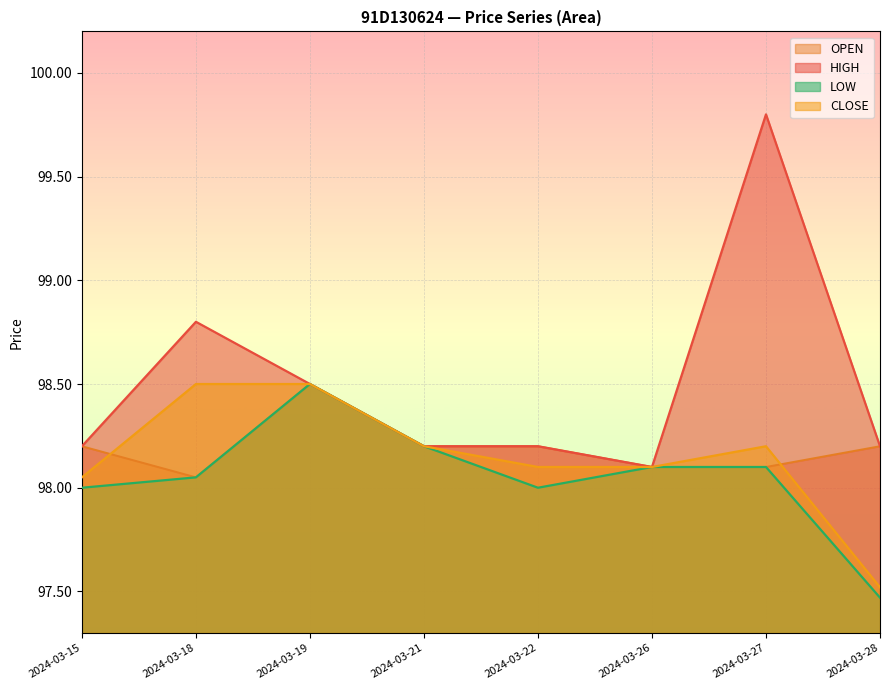

What is the difference between the maximum and minimum values in the CLOSE series?

1.0